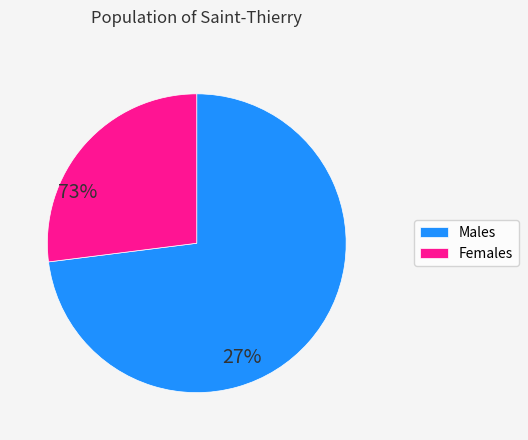

What is the largest slice in the pie chart?

Males